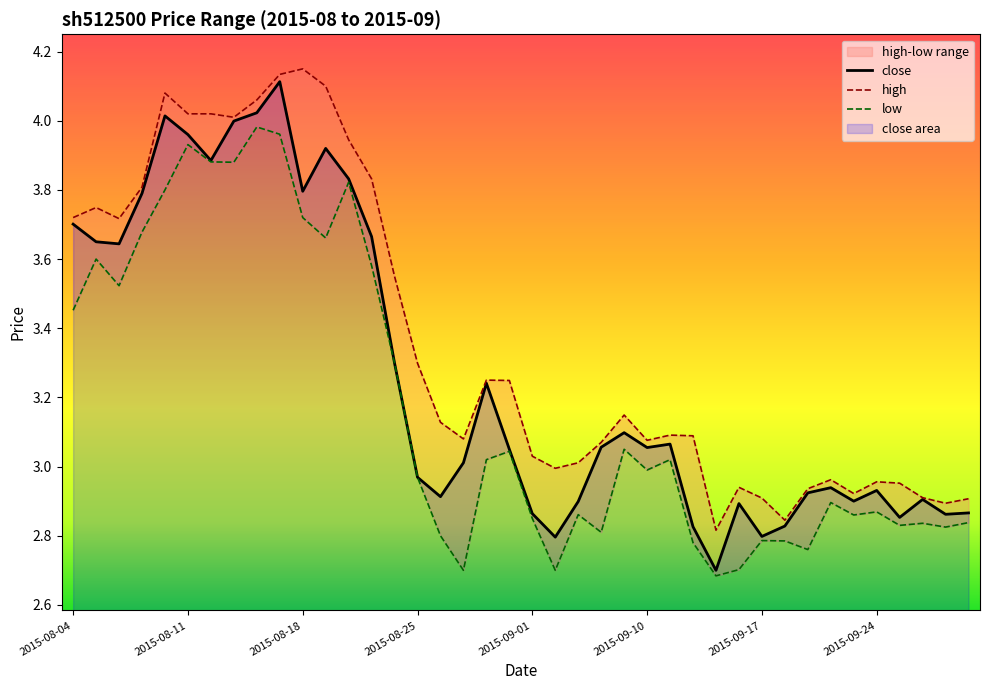

The value of close at 2015-09-25 is 1.5. True or false?

False